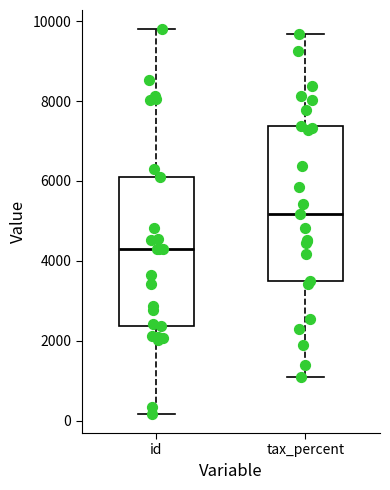

Which box's median line is the lowest?

id